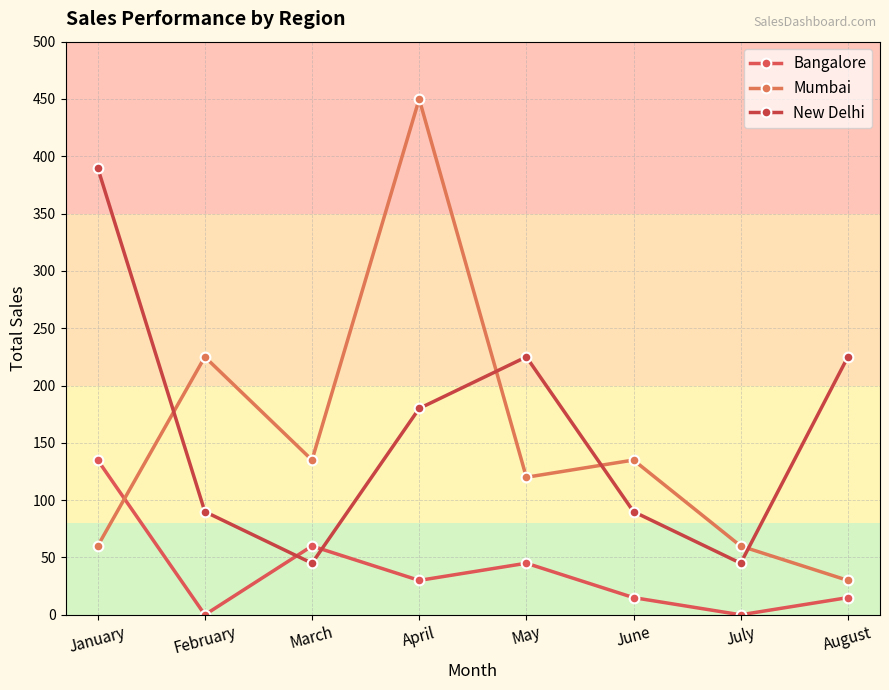

Which series has the largest range (max minus min)?

Mumbai